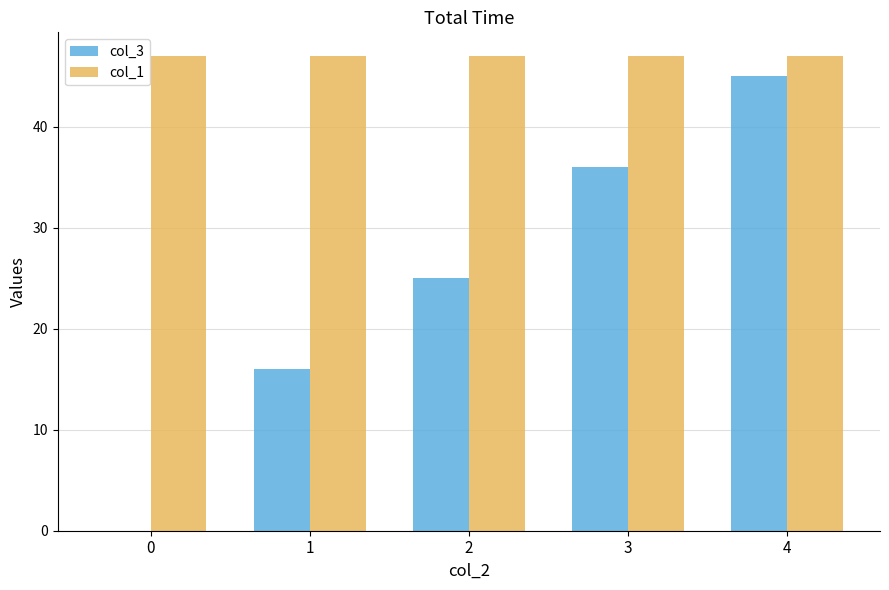

Reading left to right, what are all the values shown in this chart?

col_3: 0	16	25	36	45
col_1: 47	47	47	47	47